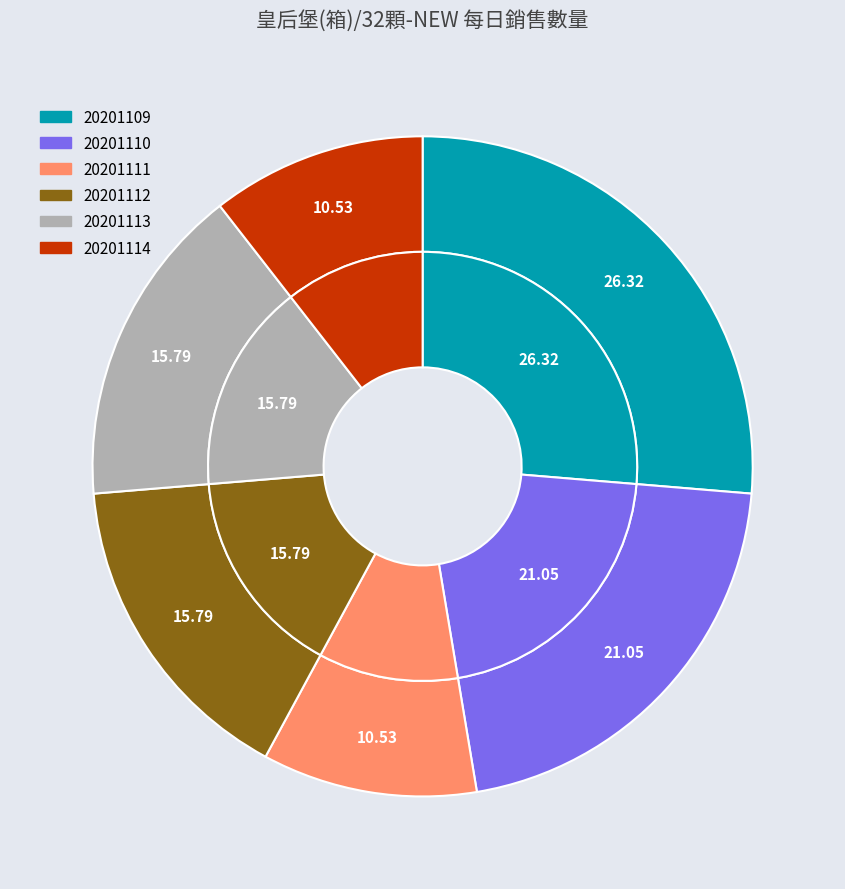

Does any single category account for the majority?

No